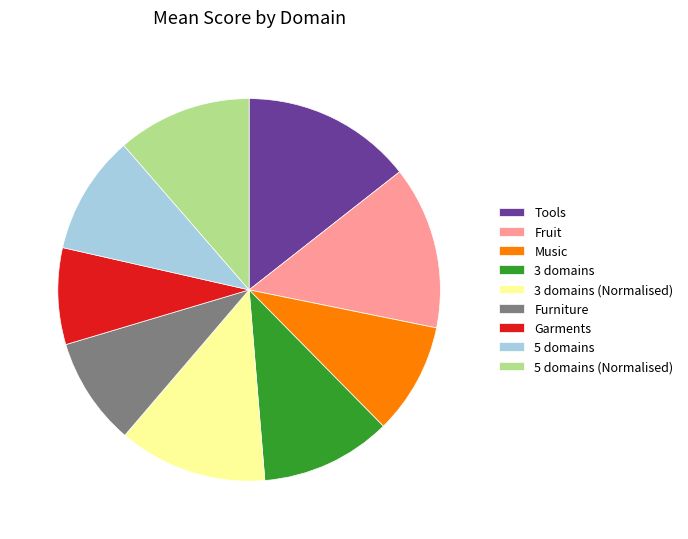

What is the smallest slice in the pie chart?

Garments